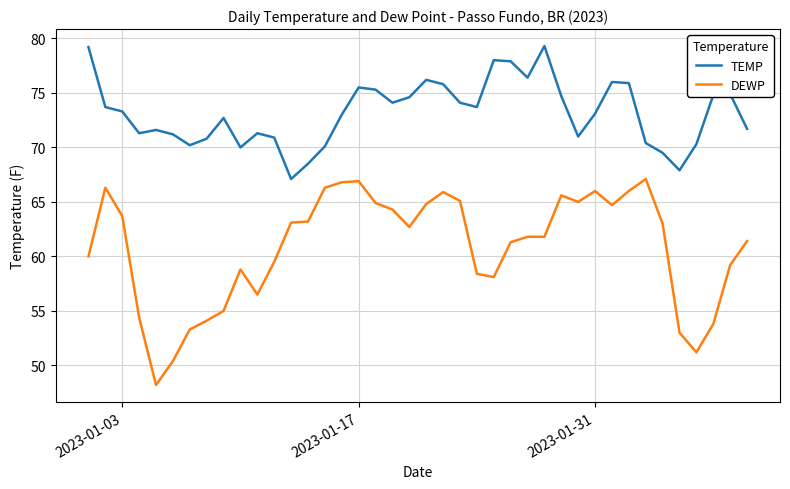

Which series has the largest total across all categories?

TEMP